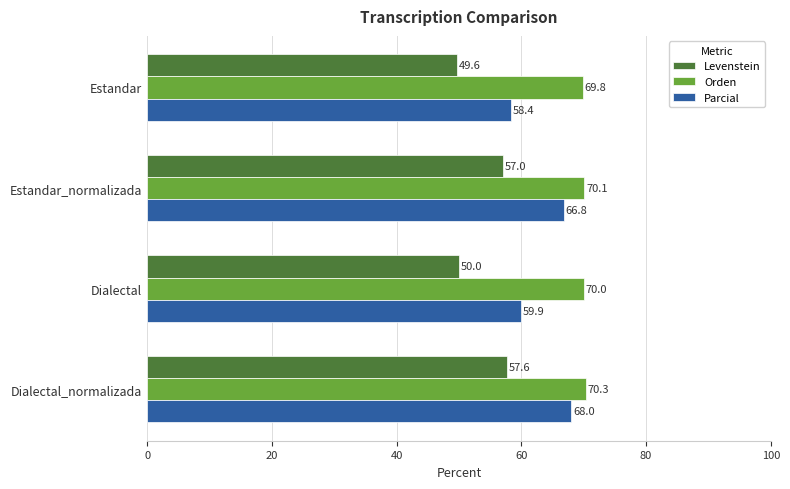

Rank the series by their maximum value, from lowest to highest.

Levenstein, Parcial, Orden